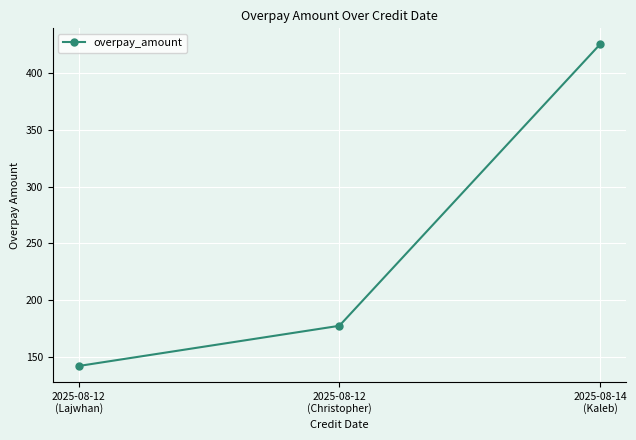

What is the smallest value displayed?

141.8